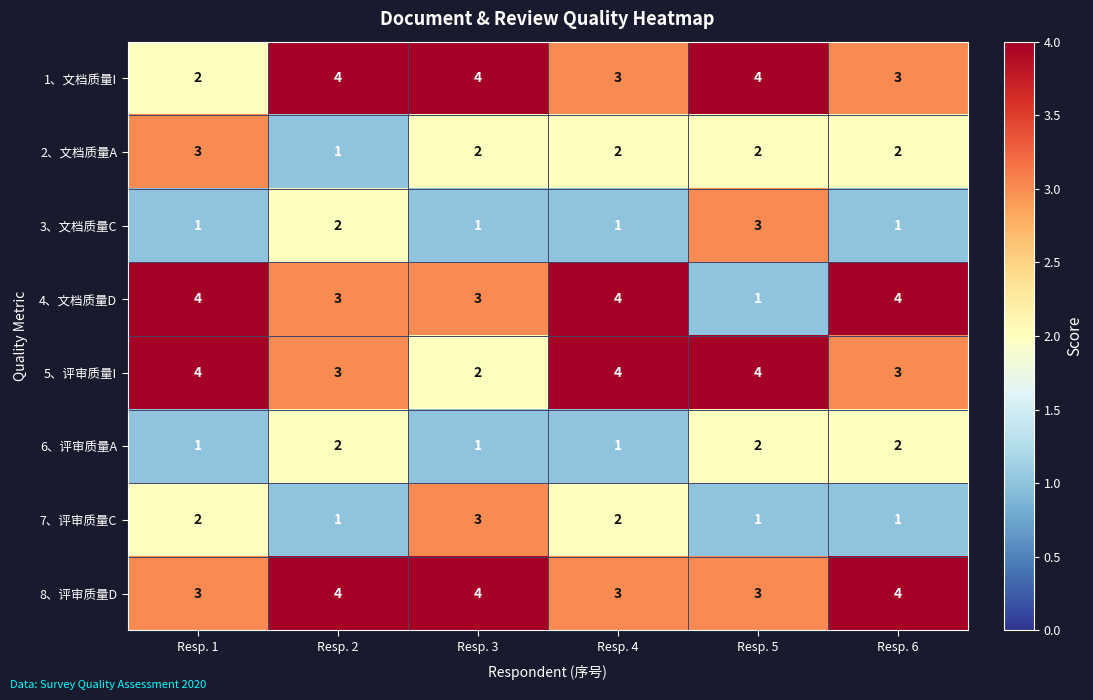

What is the sum of all 3、文档质量C values?

9